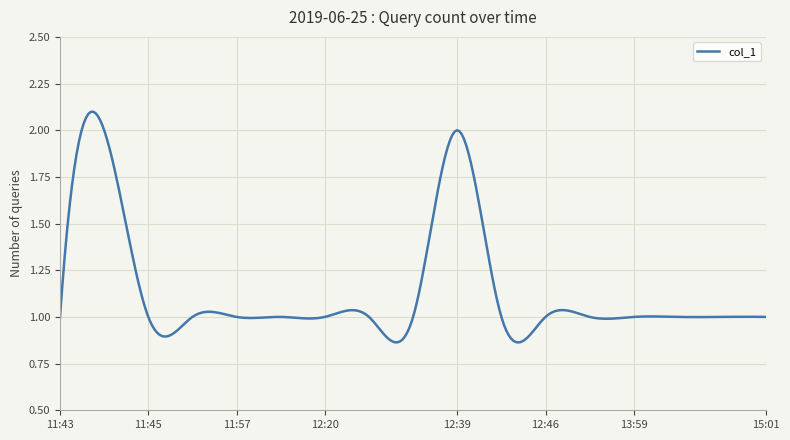

Reading right to left, what are all the values shown in this chart?

1	1	1	1	1	1	1	2	1	1	1	1	1	1	1	2	1